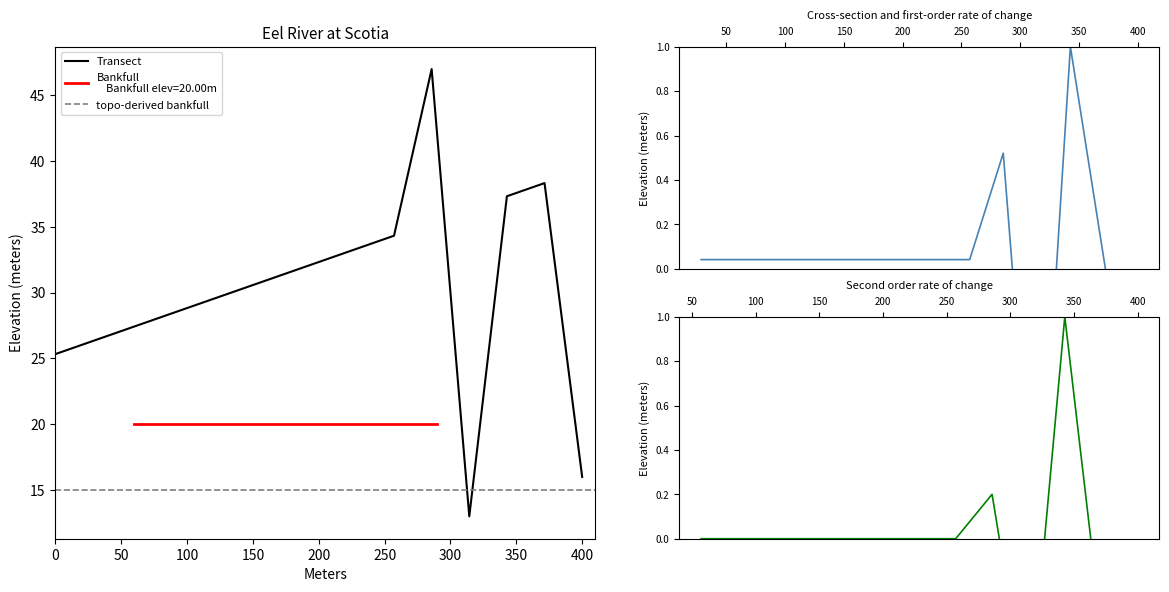

What is the lowest value of the Transect series?

13.0